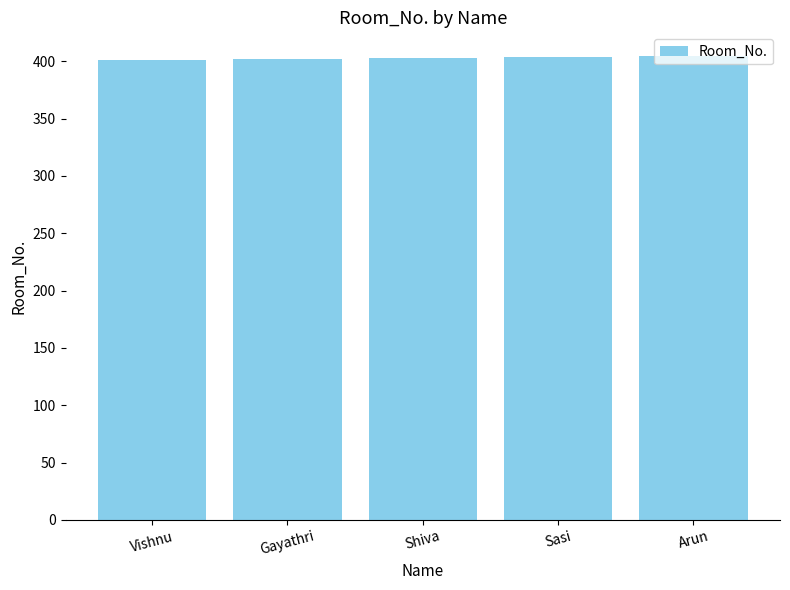

What is the ratio of the value at Vishnu to the value at Sasi?

1.0